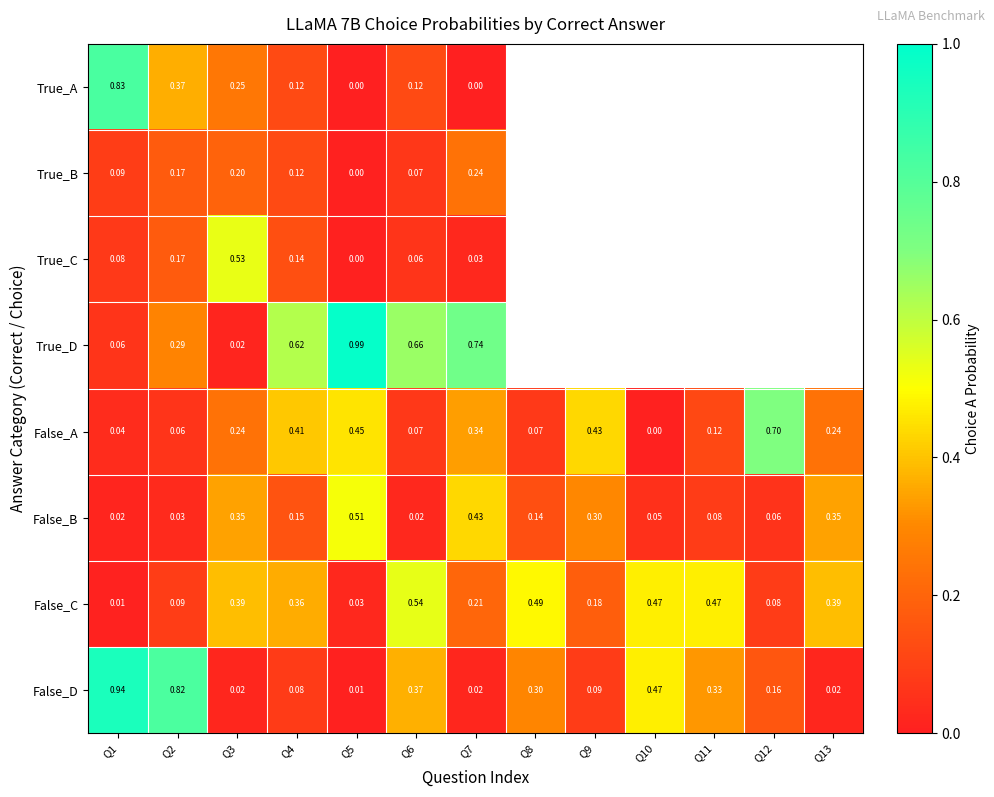

How many series are shown in this chart?

8